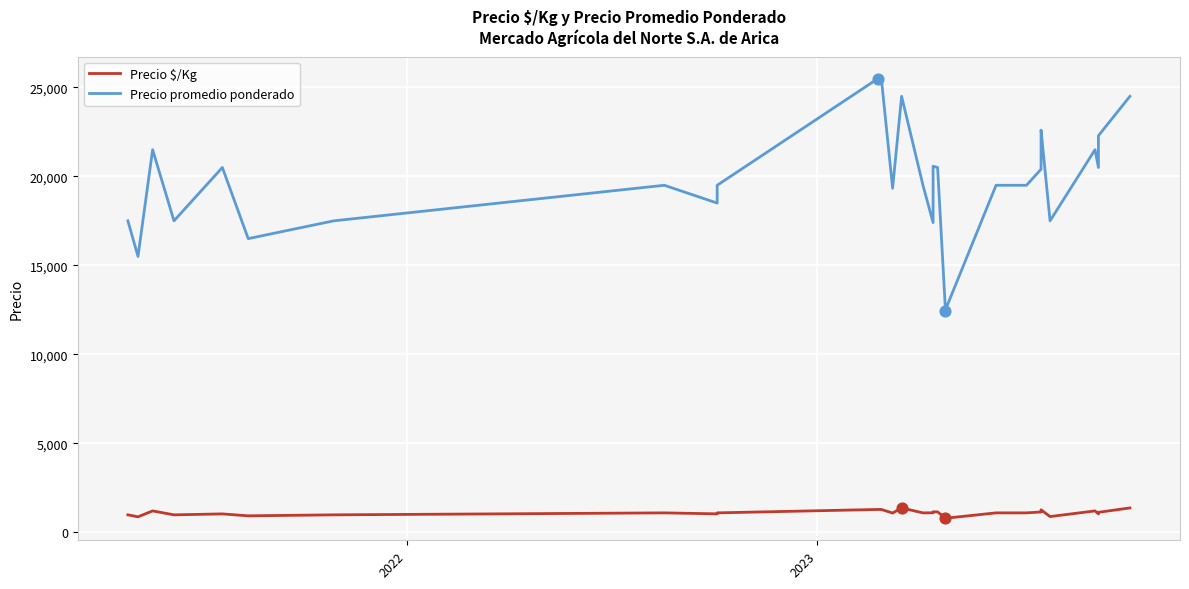

What are all the series names shown in the legend?

Precio $/Kg, Precio promedio ponderado